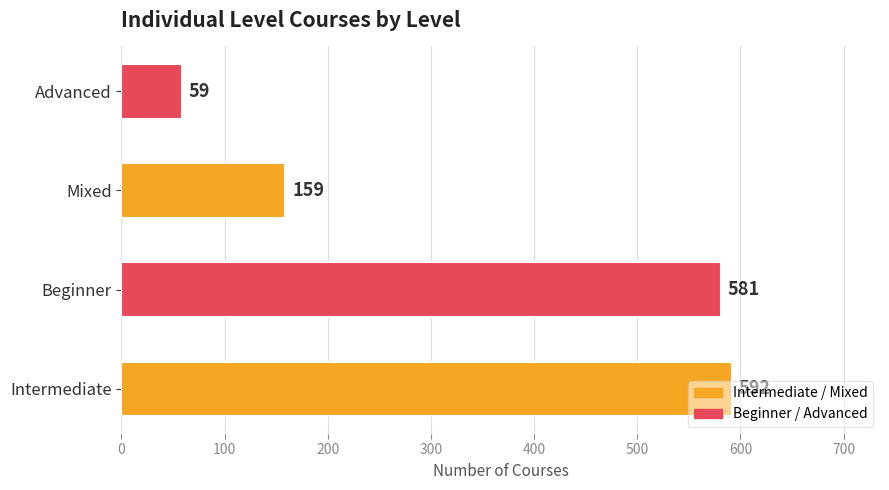

What is the sum of the values at Beginner and Advanced?

640